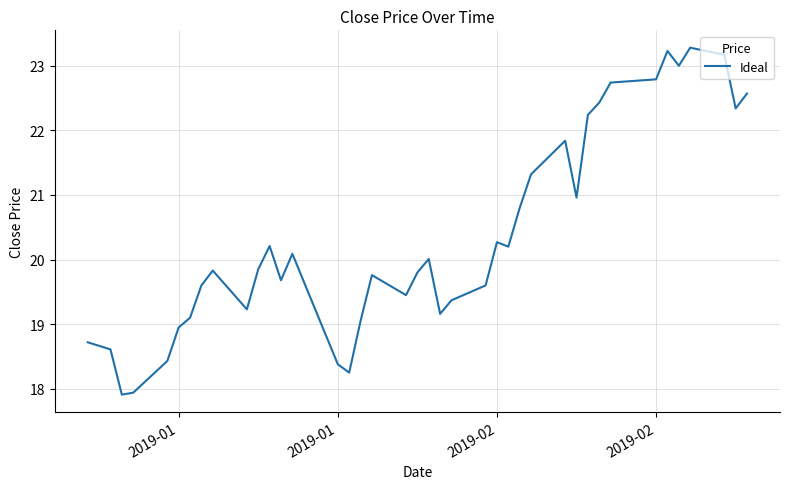

What is the minimum value shown in the chart?

17.9